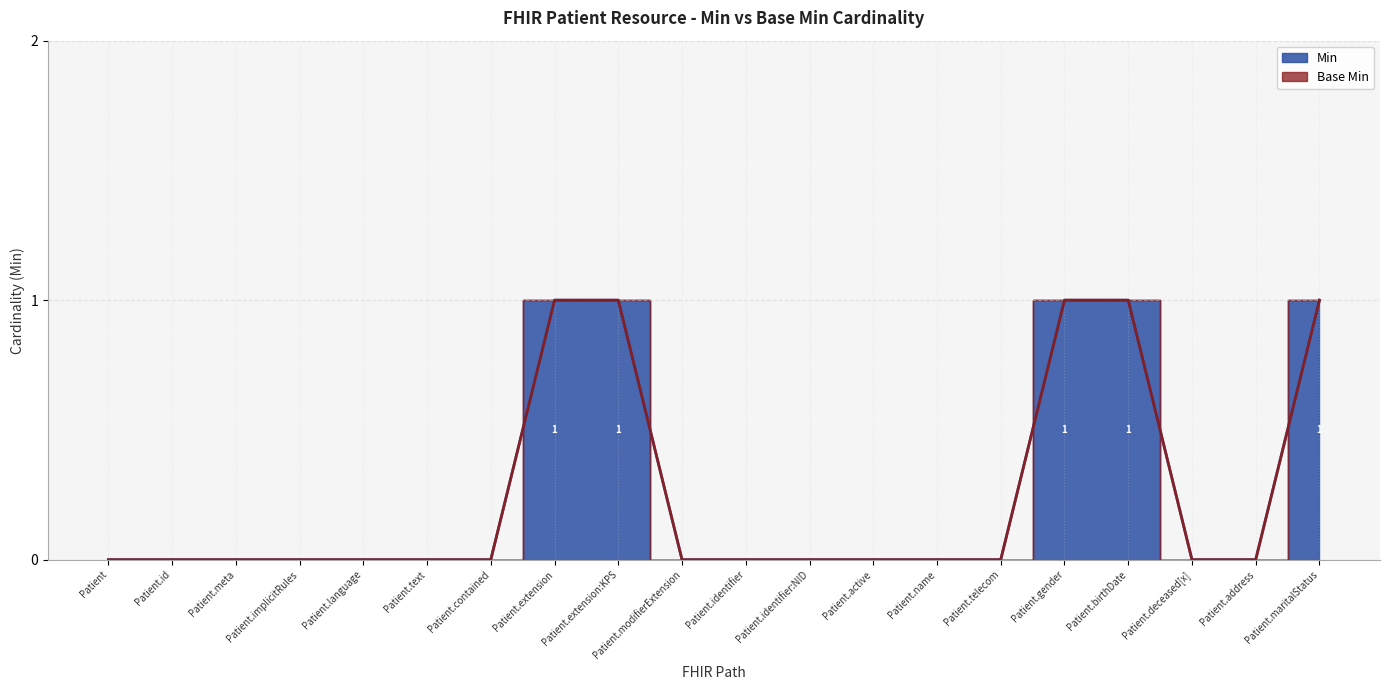

Which category has the highest value across all series?

Patient.extension